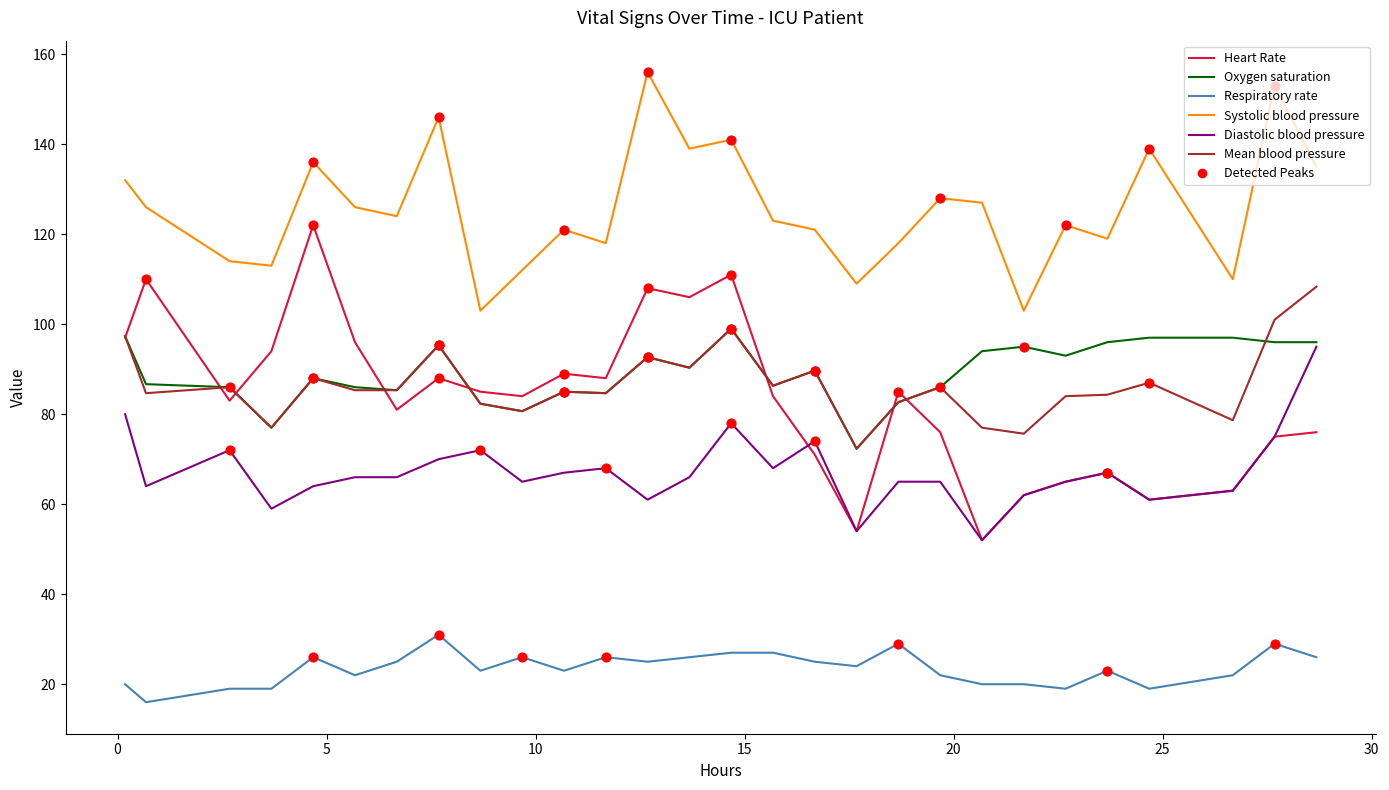

Which series has the largest total across all categories?

Systolic blood pressure